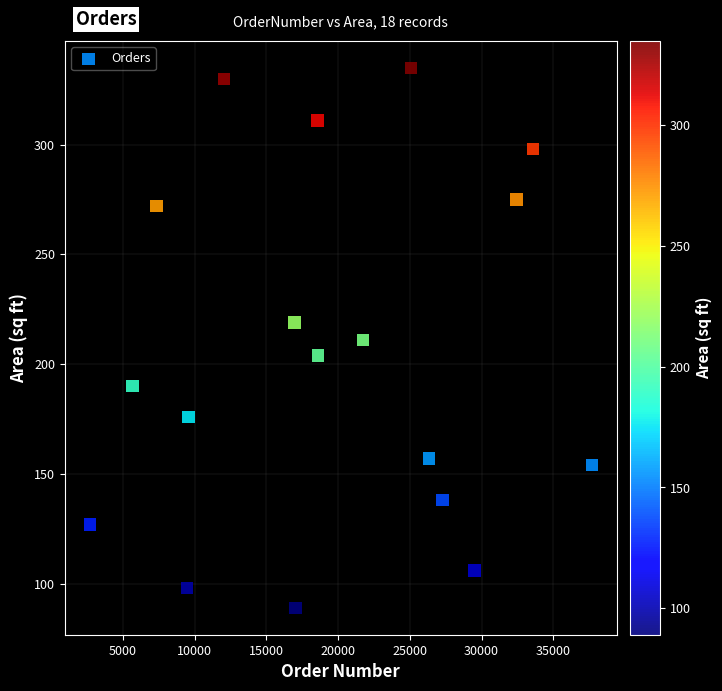

What is the range of X values (max minus min)?

34989